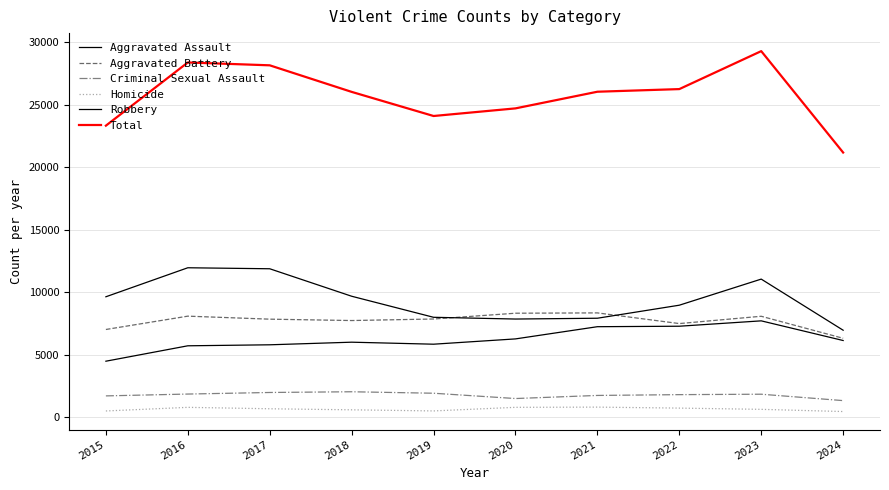

What is the difference between the Total values at 2020 and 2016?

3676